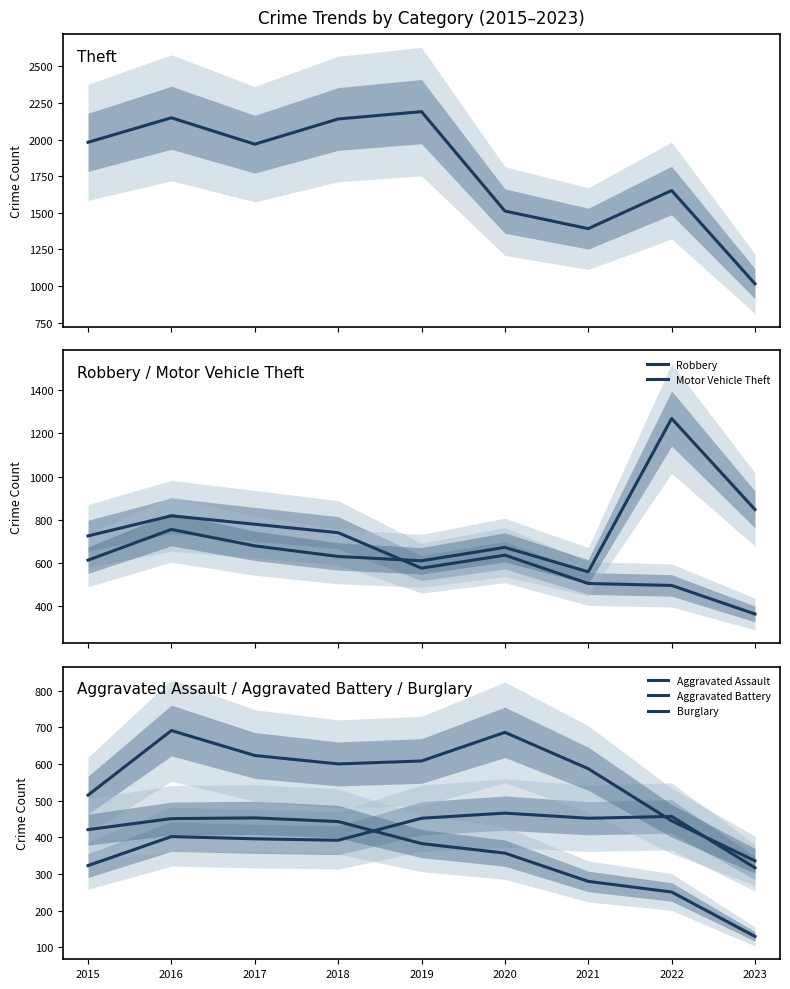

Reading right to left, list all the values displayed in this chart.

Theft: 1016	1652	1392	1512	2190	2140	1968	2148	1981
Robbery: 365	497	506	637	577	741	780	819	726
Motor Vehicle Theft: 848	1269	560	673	611	631	680	756	614
Aggravated Assault: 317	457	452	466	452	392	396	402	323
Aggravated Battery: 336	445	587	686	608	600	623	691	515
Burglary: 130	251	280	357	383	443	453	451	421